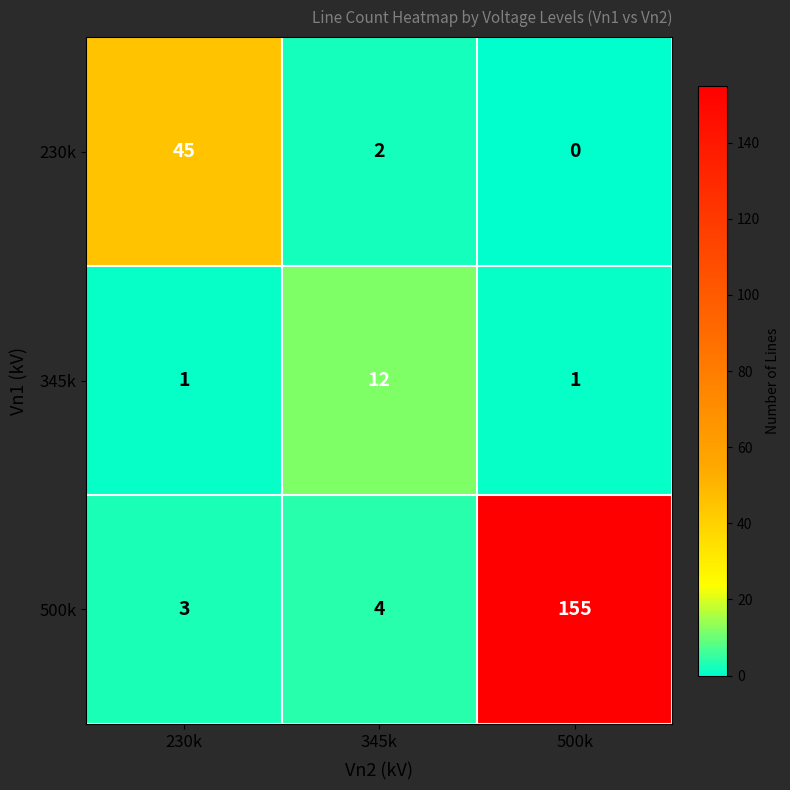

Reading left to right, extract all data points from this chart.

230k: 230k=45	345k=2	500k=0
345k: 230k=1	345k=12	500k=1
500k: 230k=3	345k=4	500k=155